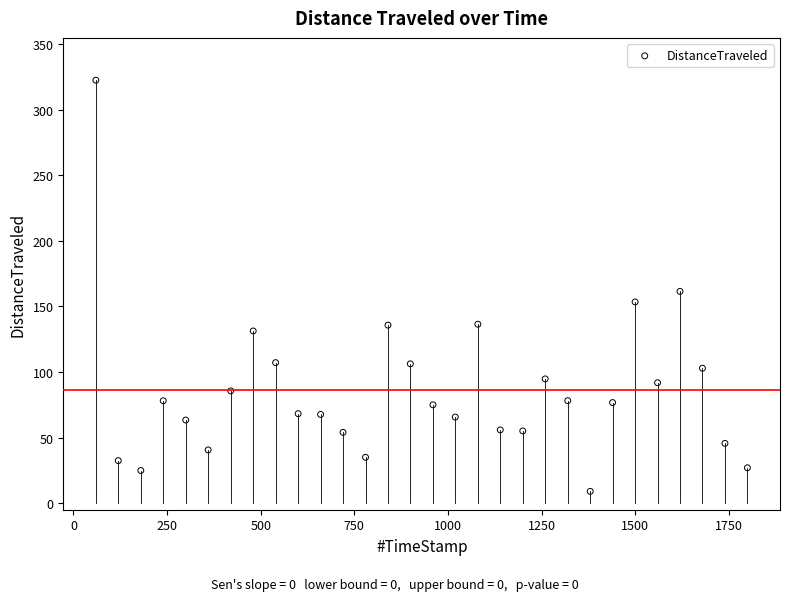

What is the range of X values (max minus min)?

1740.1